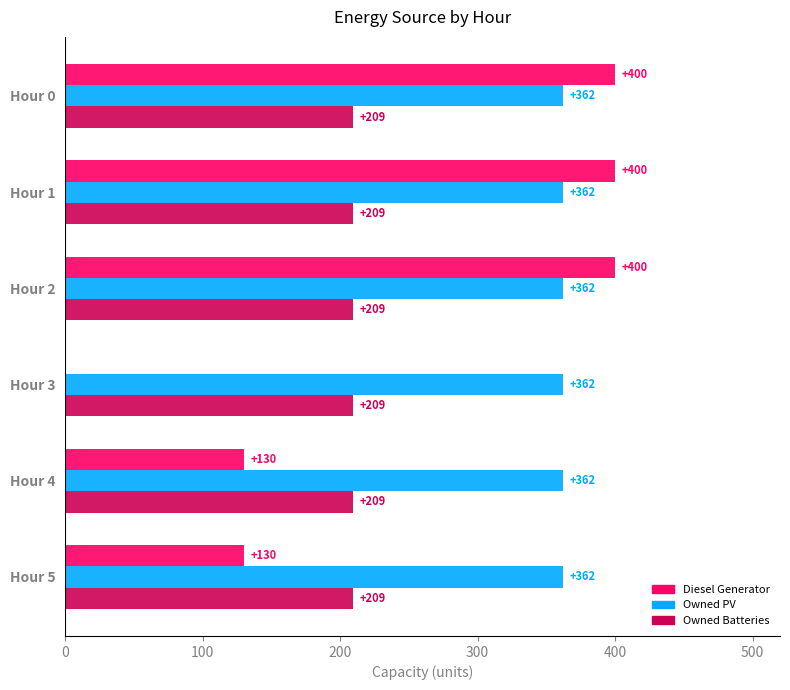

Is it true that Diesel Generator equals 400 at Hour 2?

True